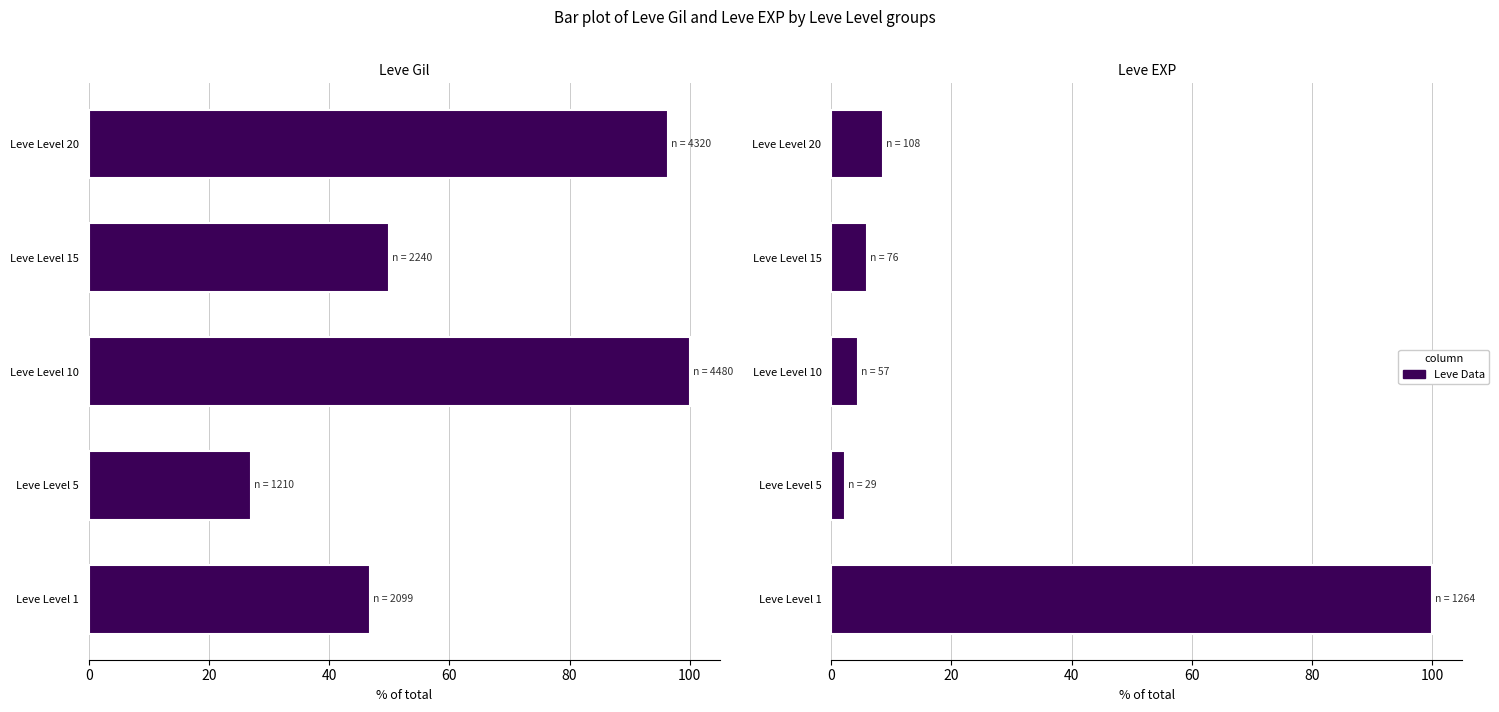

What is the minimum value for Leve Gil?

27.0